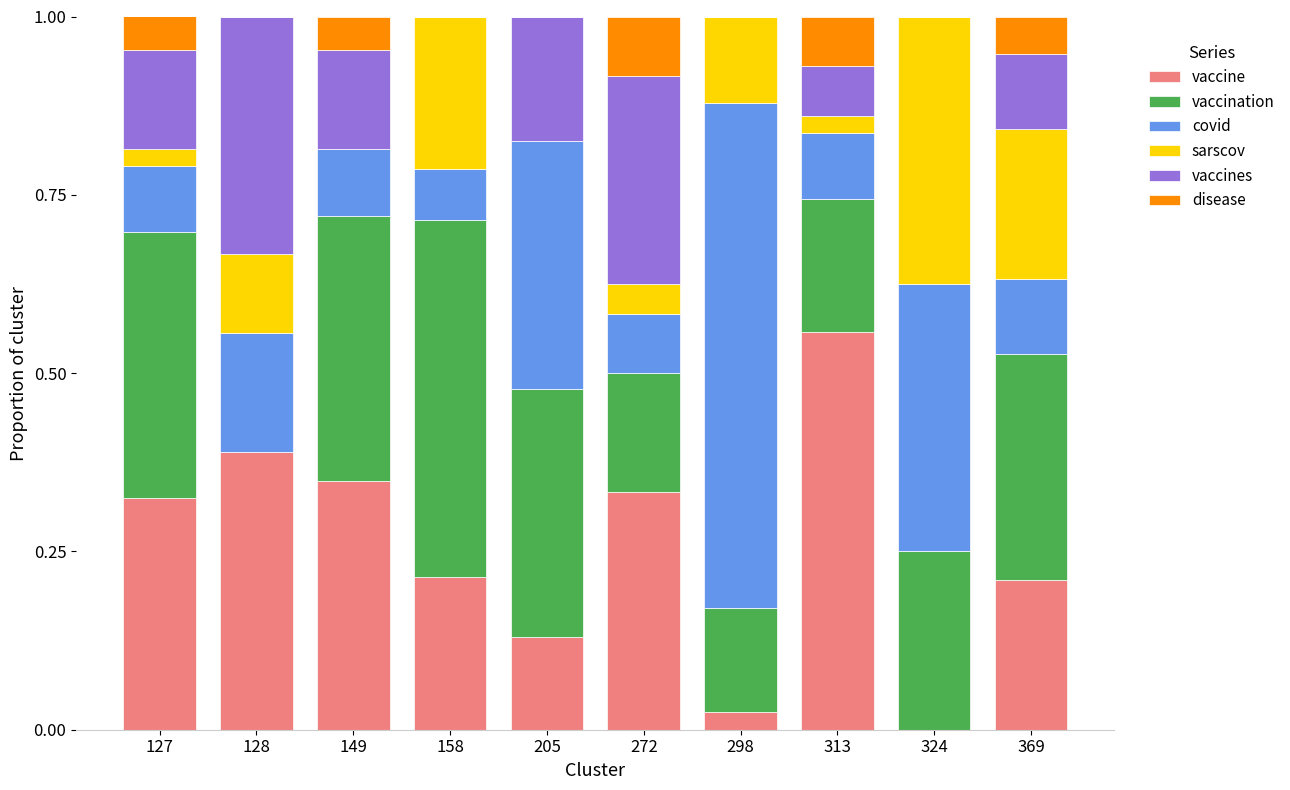

The vaccine series shows 0.3 at 272. True or false?

True